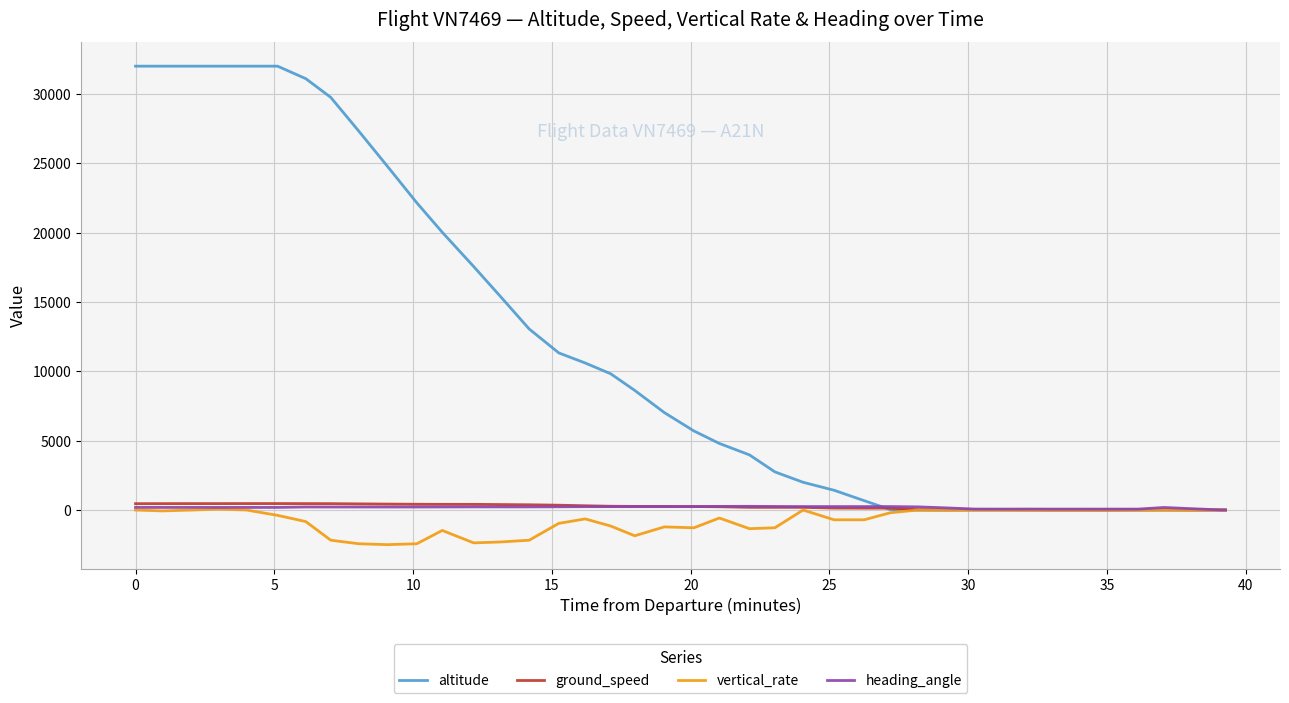

What are all the series names shown in the legend?

altitude, ground_speed, vertical_rate, heading_angle